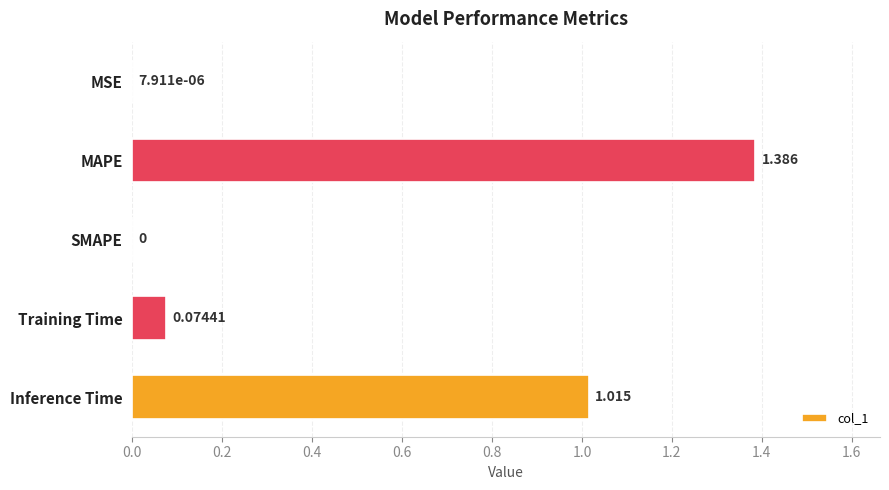

Where is the data nearest to the value 0?

SMAPE